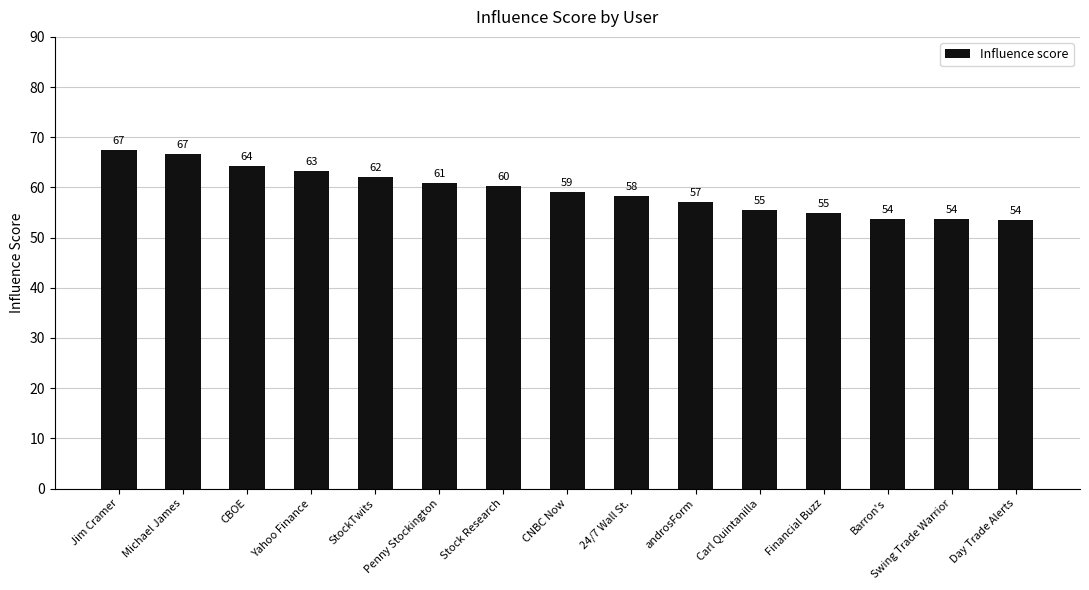

How many bars are there in total?

15